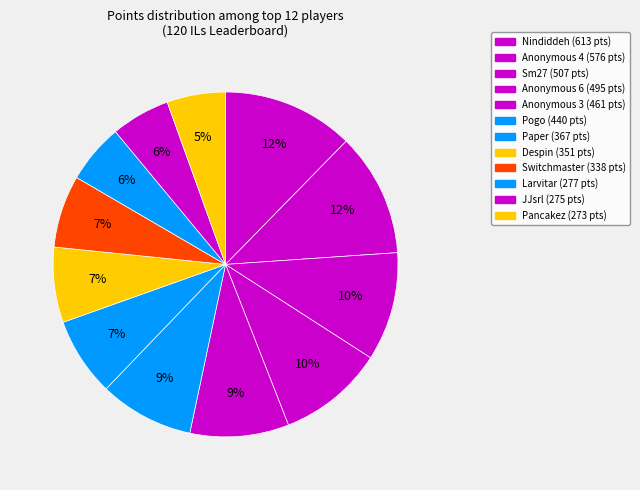

To the nearest percent, what is the difference between the Anonymous 4 and Anonymous 6 slice percentages?

2%